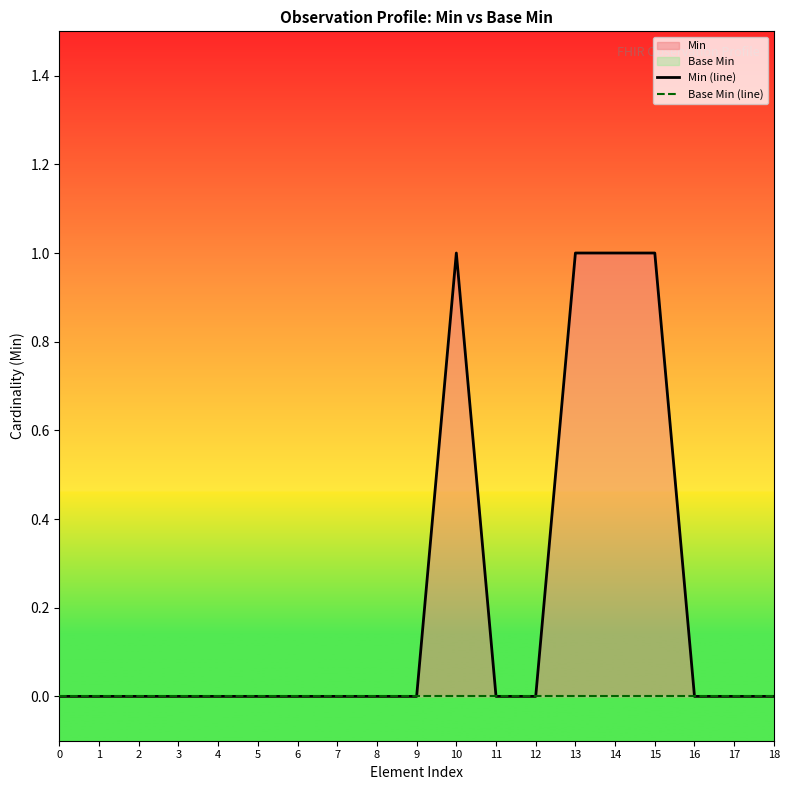

Rank the series by their average value, from highest to lowest.

Min (line), Base Min (line)